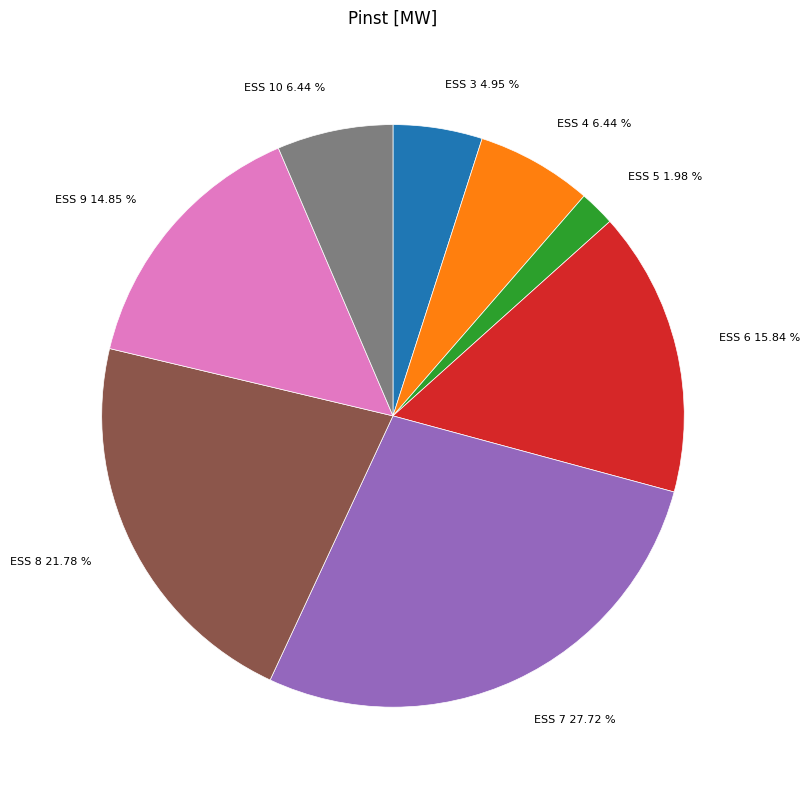

How many segments does this pie chart have?

8